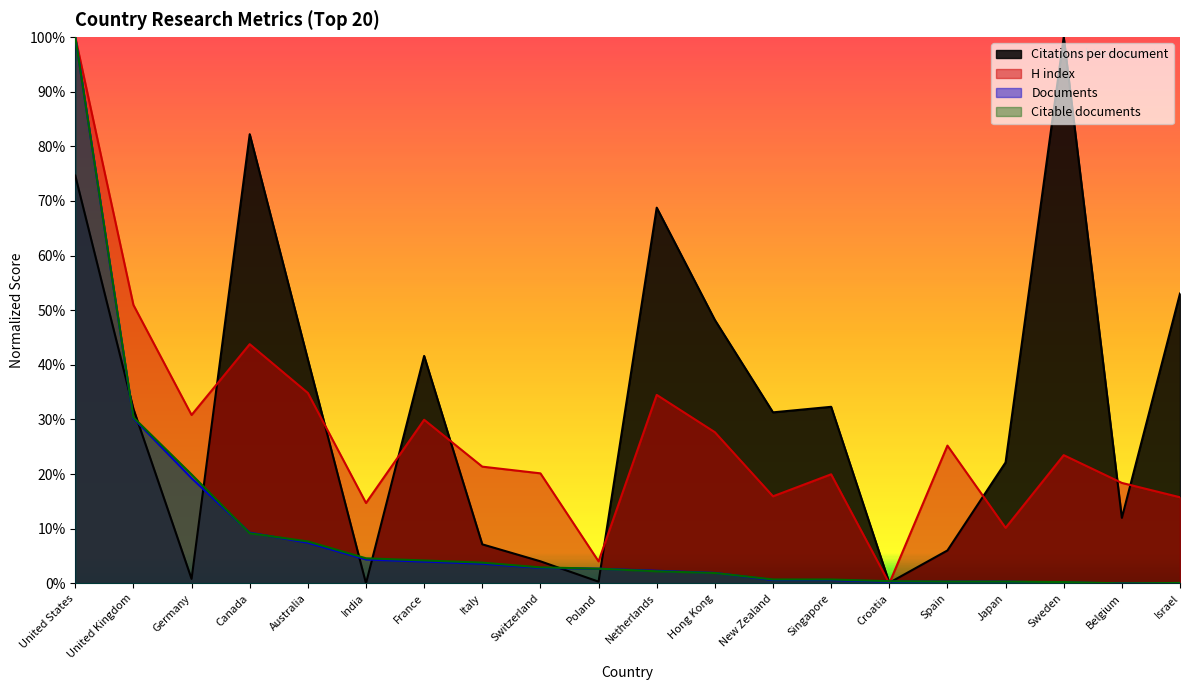

What is the difference between the maximum and second lowest values in the Citations per document series?

99.9